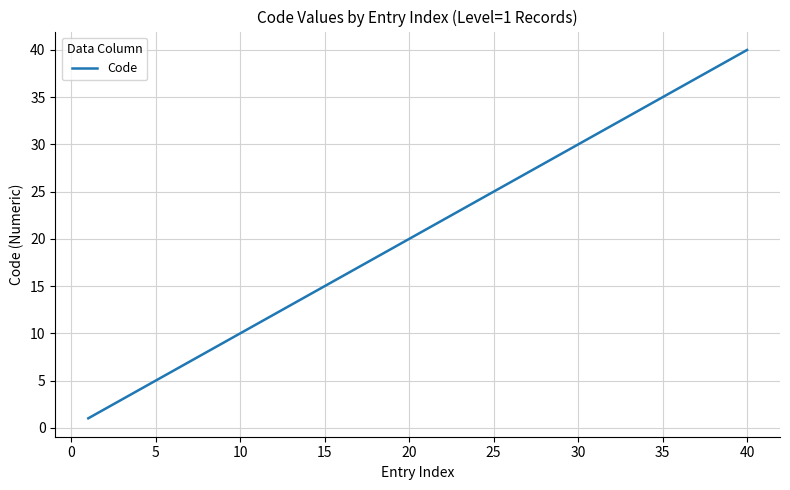

What is the greatest value displayed?

40